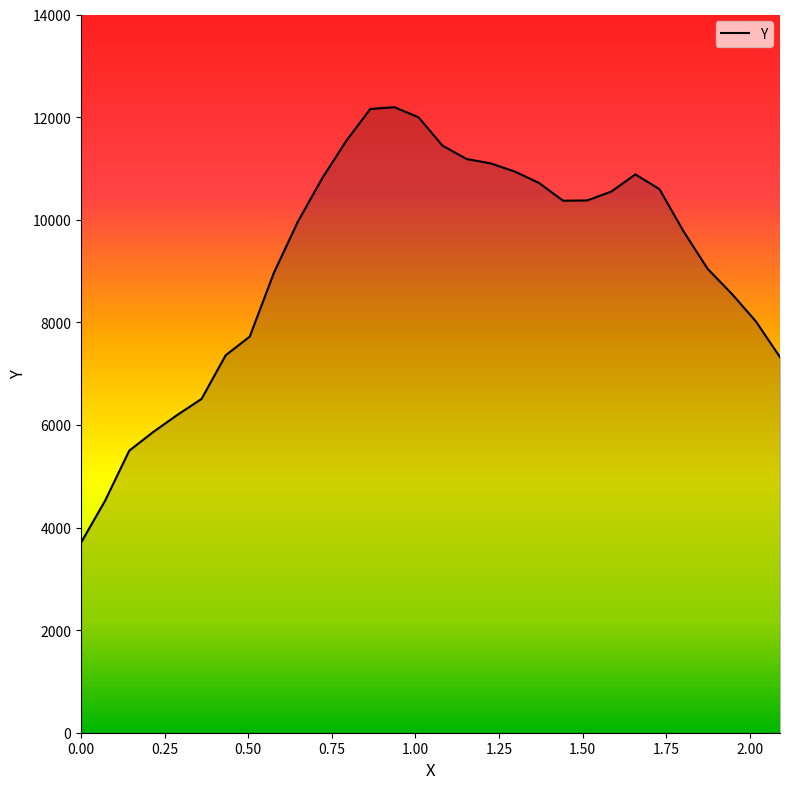

What is the difference between the maximum and minimum values?

8488.6